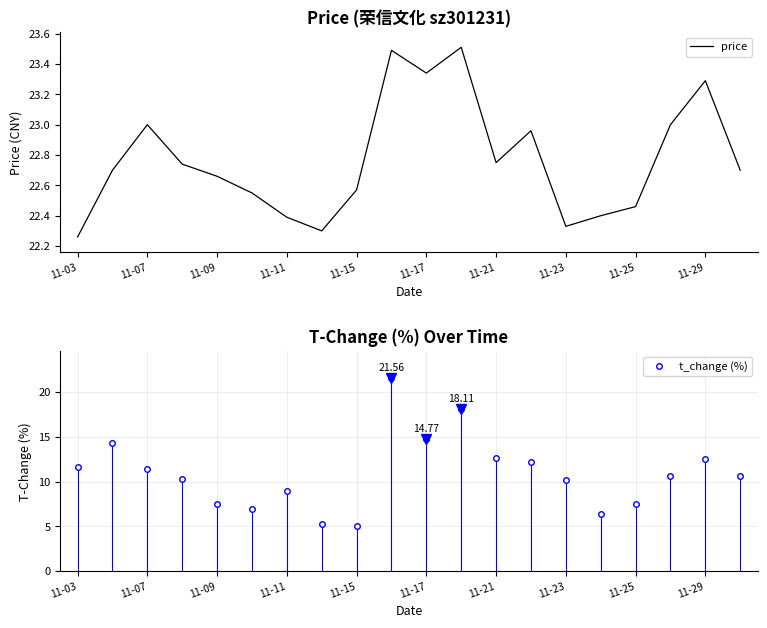

The value of price at 11-07 is 23.0. True or false?

True